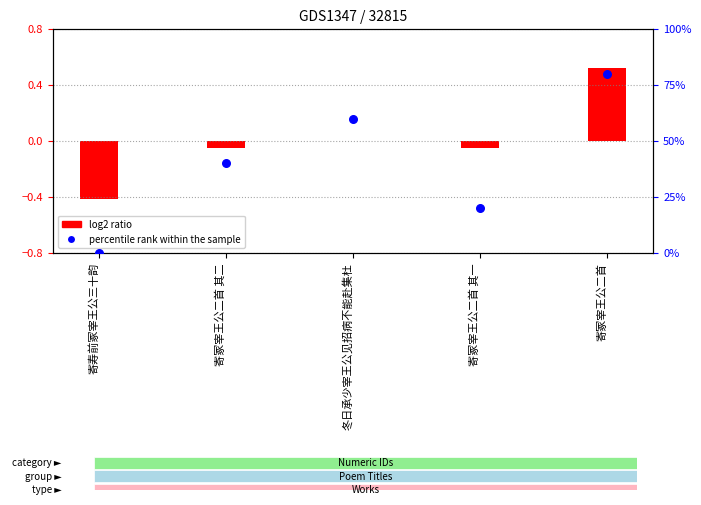

What is the change in value from 冬日承少宰王公见招病不能赴集杜 to 寄冢宰王公二首 其一?

-40